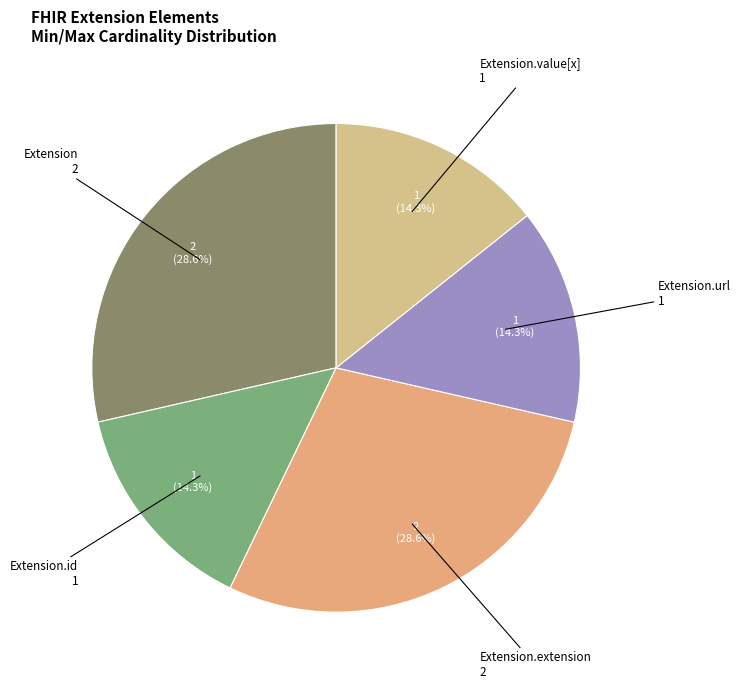

Count the number of slices in the pie.

5